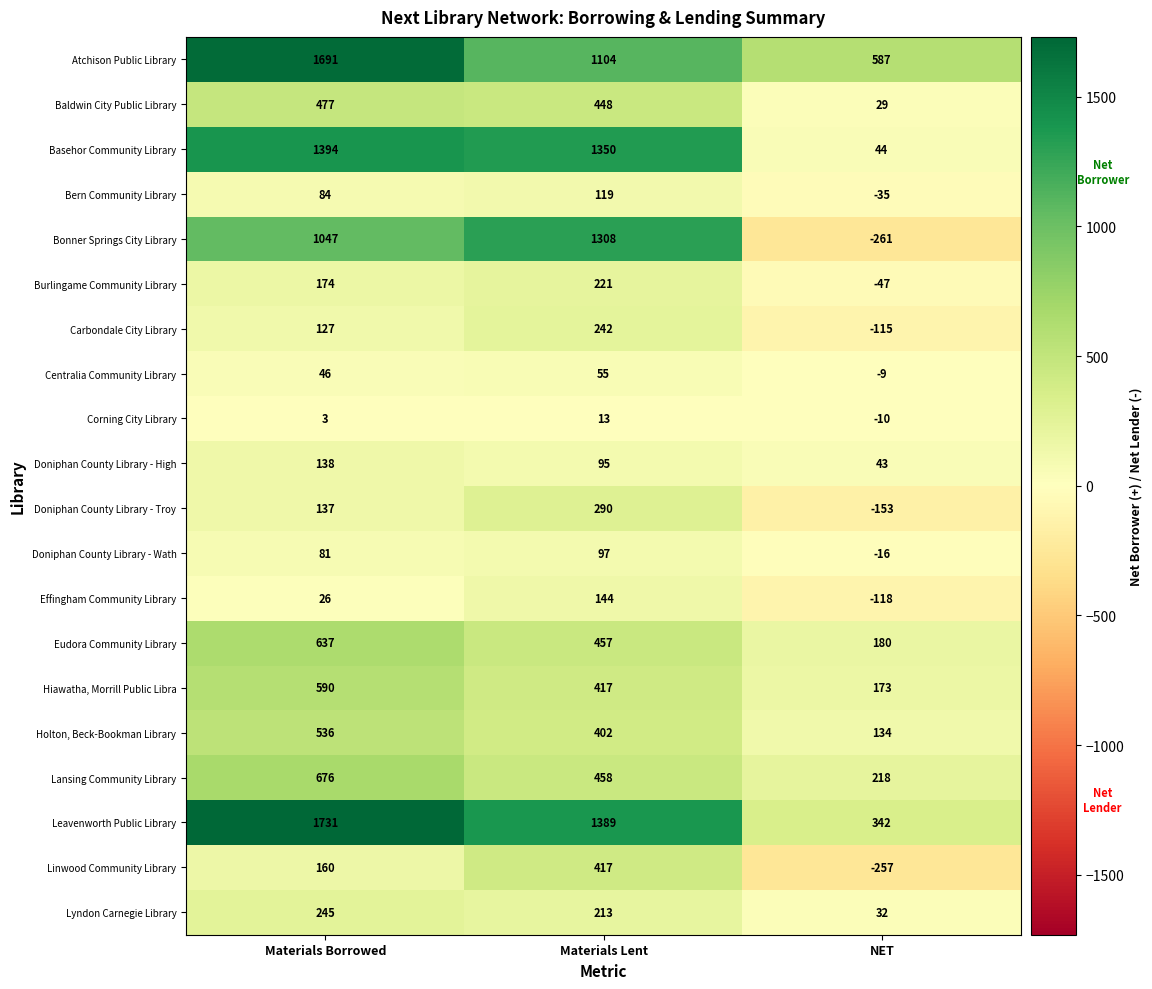

What is the average value of the Carbondale City Library series?

85